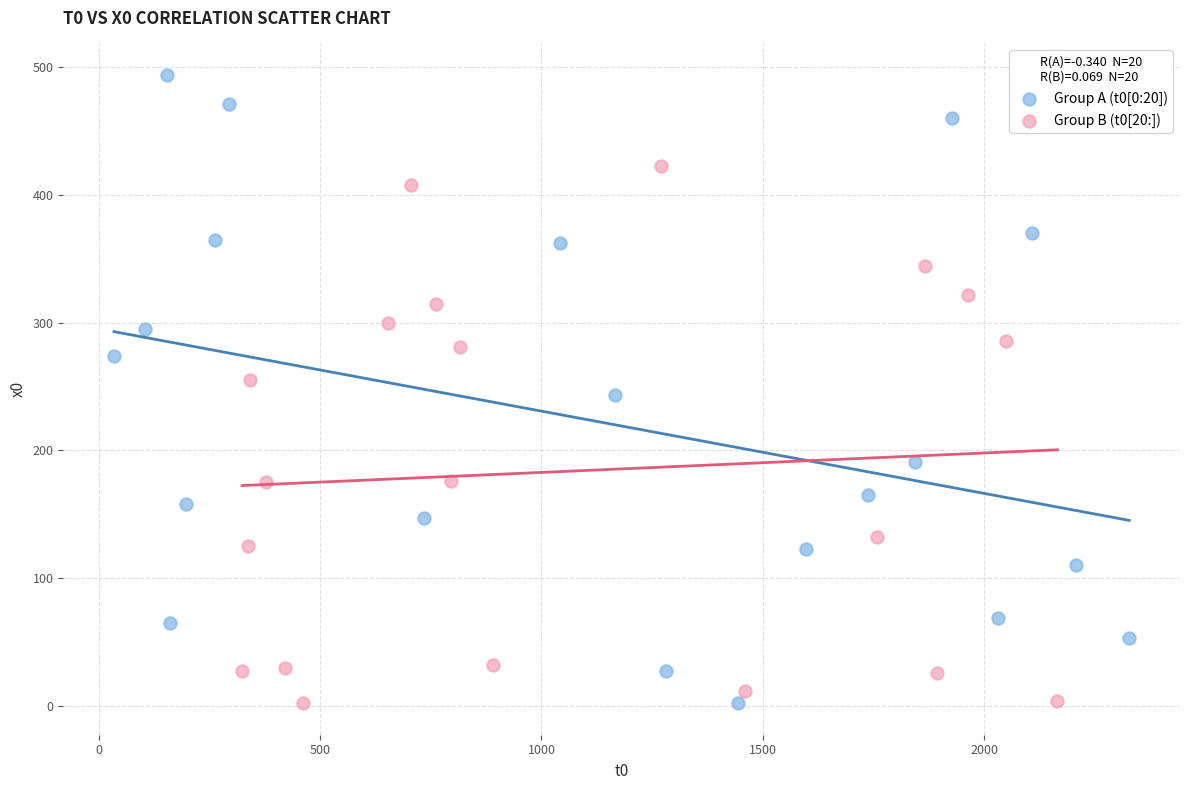

Which series has the widest spread of Y values?

Group A (t0[0:20])